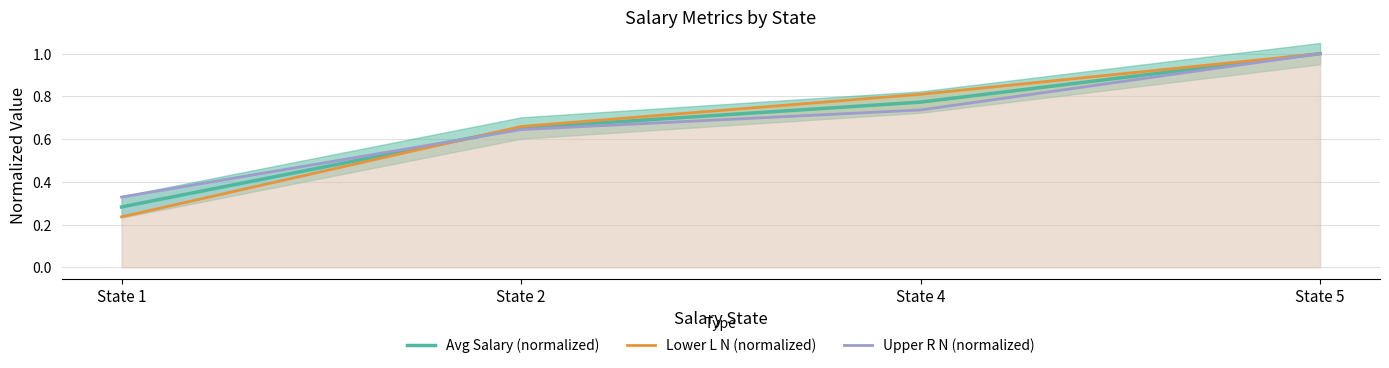

What are all the series names shown in the legend?

Avg Salary (normalized), Lower L N (normalized), Upper R N (normalized)